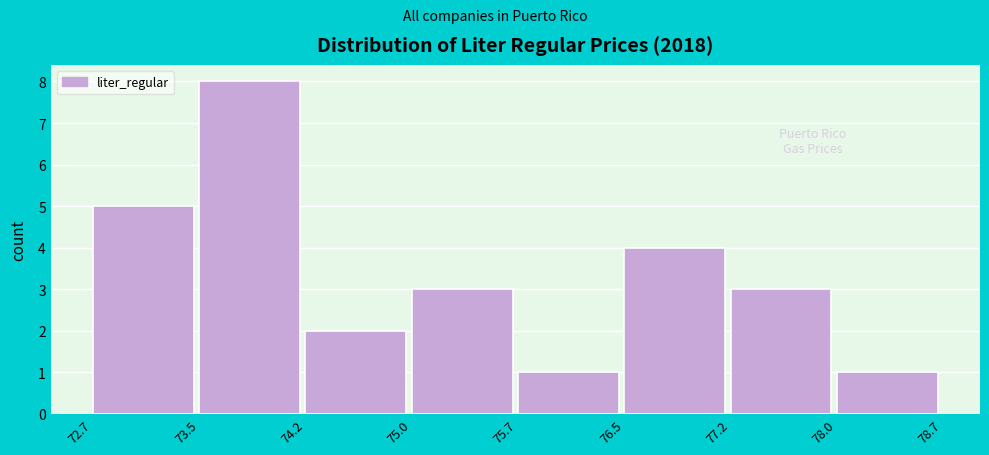

Reading left to right, list every bar in this chart as the range it spans on the x-axis followed by its height. The values are not printed on the chart, so give them approximately, as read against the axis.

72.7 to 73.5: 5
73.5 to 74.2: 8
74.2 to 75.0: 2
75.0 to 75.7: 3
75.7 to 76.5: 1
76.5 to 77.2: 4
77.2 to 78.0: 3
78.0 to 78.7: 1